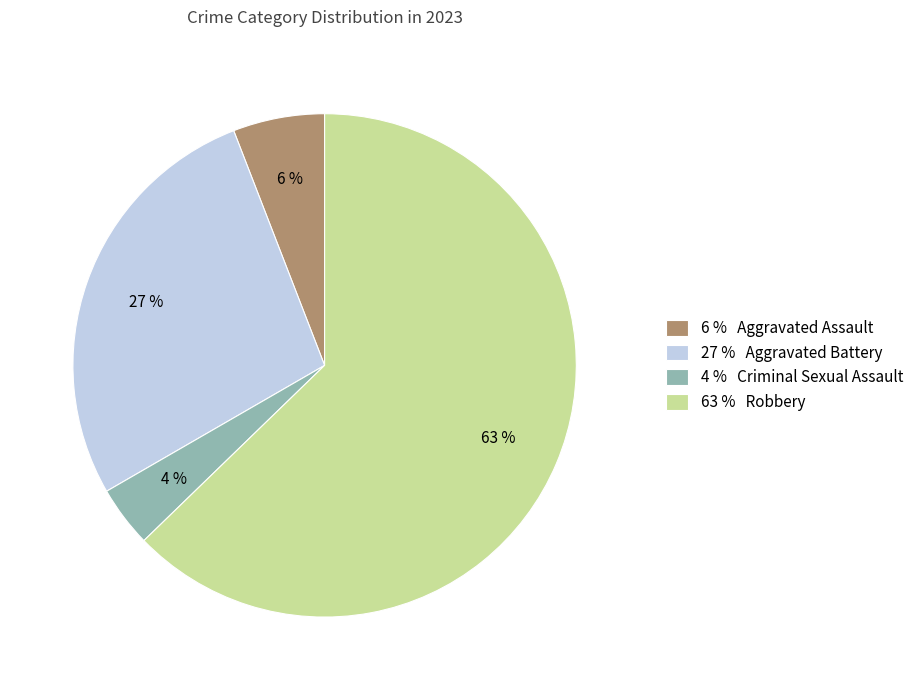

What is the majority slice?

63 % Robbery